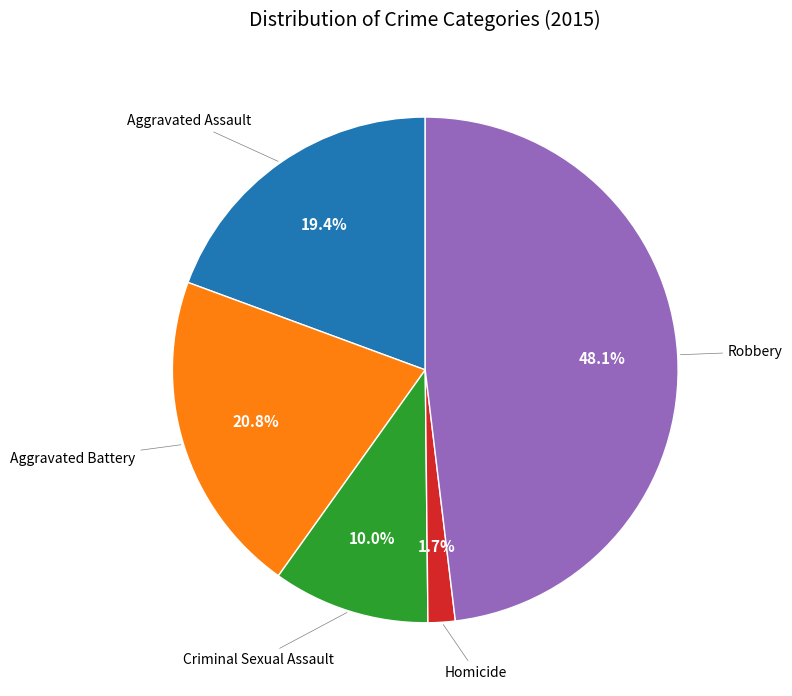

To the nearest percent, what is the difference between the largest and smallest slice percentages?

46%